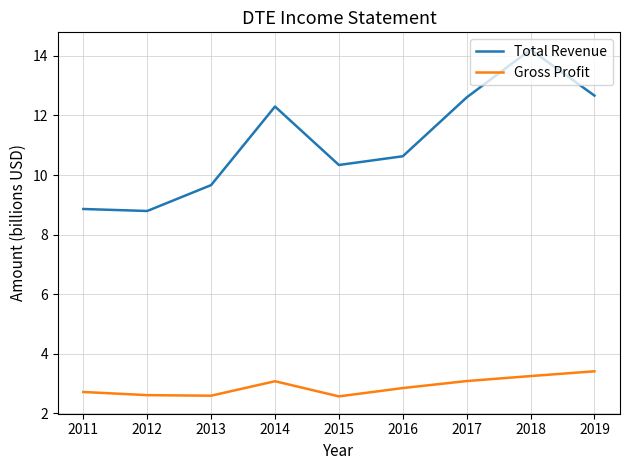

What are all the series names shown in the legend?

Total Revenue, Gross Profit